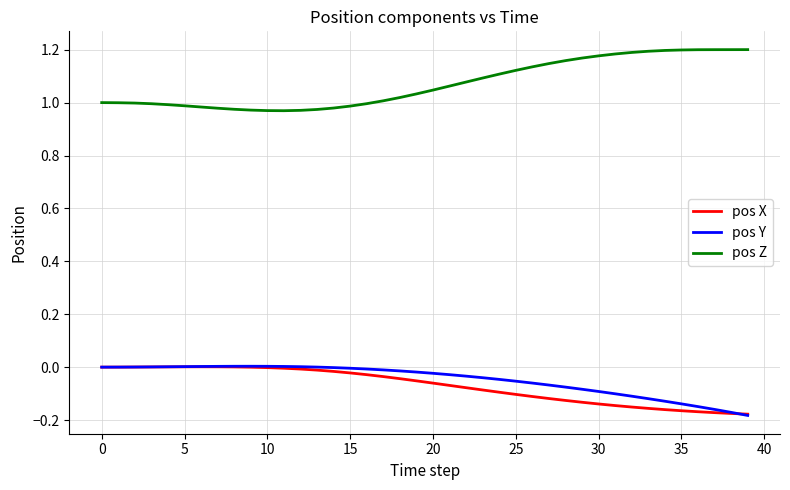

What is the sum of all pos Z values?

42.8